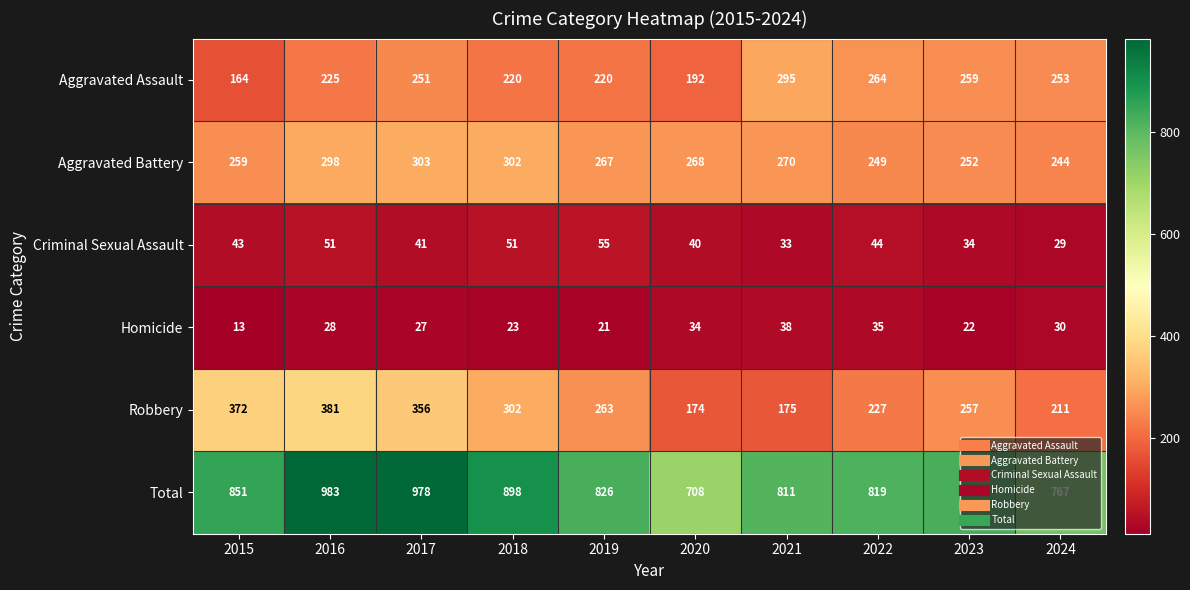

How many data points does each series have?

10